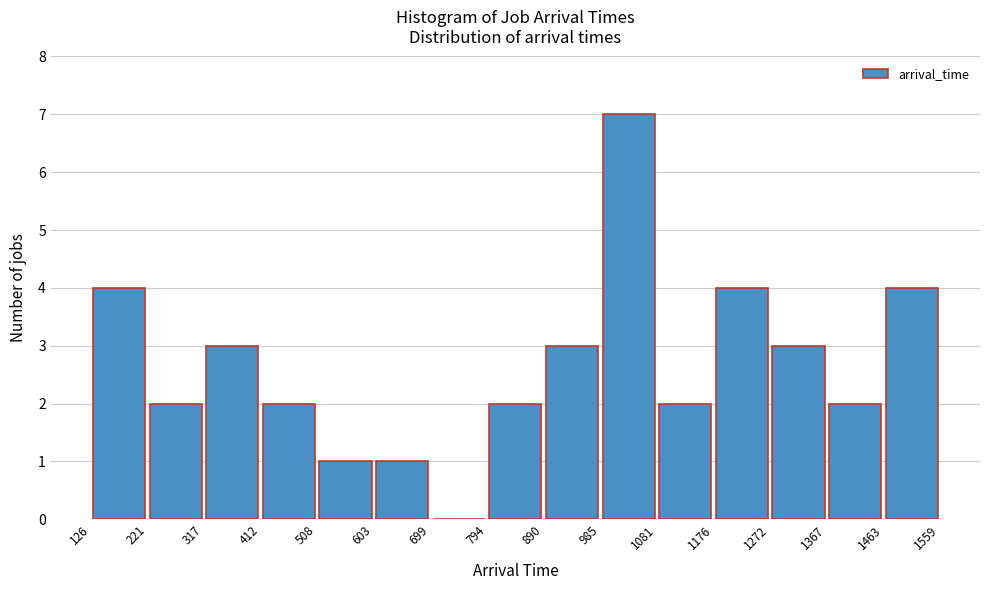

Over which range of the x-axis is the bar tallest?

985 to 1081